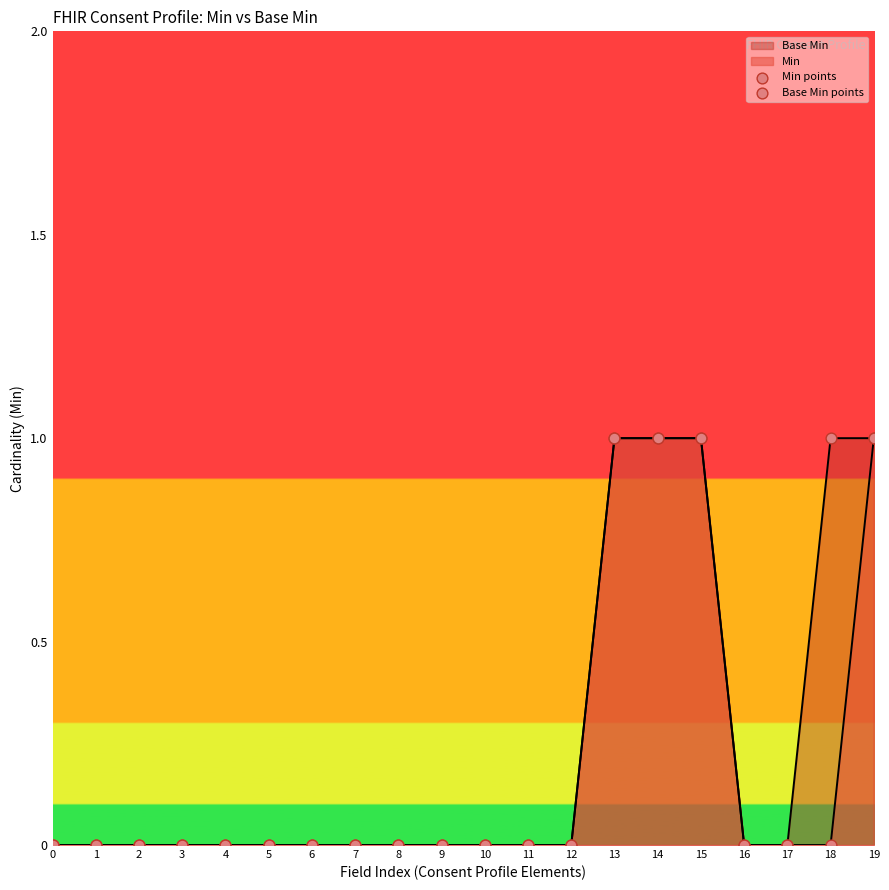

Which series reaches the minimum Y coordinate?

Min points